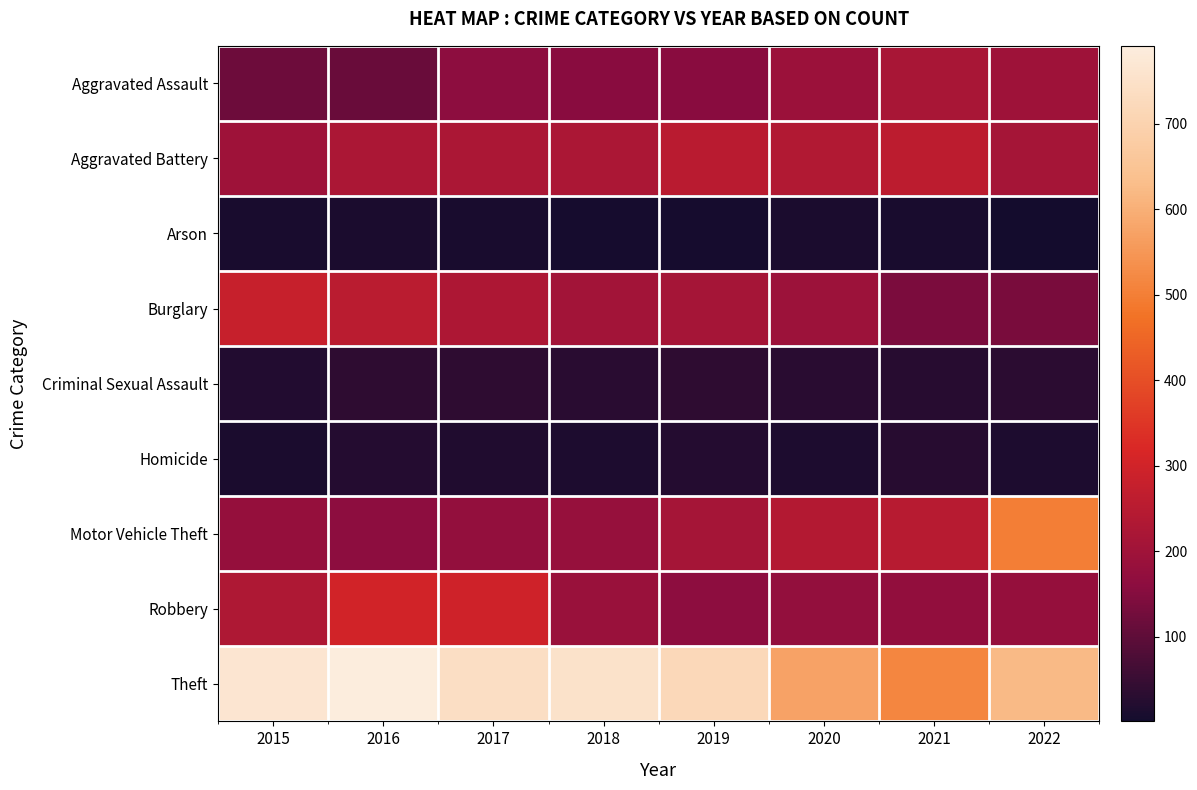

Reading right to left, extract all data points from this chart.

Aggravated Assault: 2022=196	2021=218	2020=190	2019=158	2018=157	2017=162	2016=114	2015=119
Aggravated Battery: 2022=211	2021=260	2020=237	2019=251	2018=224	2017=224	2016=225	2015=197
Arson: 2022=1	2021=10	2020=12	2019=5	2018=6	2017=8	2016=12	2015=9
Burglary: 2022=134	2021=139	2020=195	2019=211	2018=205	2017=229	2016=256	2015=281
Criminal Sexual Assault: 2022=34	2021=28	2020=30	2019=35	2018=30	2017=37	2016=38	2015=20
Homicide: 2022=15	2021=28	2020=16	2019=23	2018=14	2017=18	2016=23	2015=11
Motor Vehicle Theft: 2022=500	2021=250	2020=239	2019=212	2018=183	2017=174	2016=164	2015=178
Robbery: 2022=178	2021=173	2020=175	2019=162	2018=187	2017=296	2016=302	2015=230
Theft: 2022=623	2021=515	2020=573	2019=718	2018=752	2017=741	2016=791	2015=766